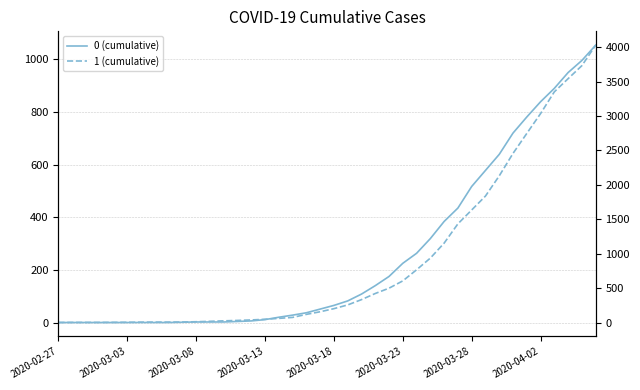

Which category has the lowest value across all series?

2020-02-27